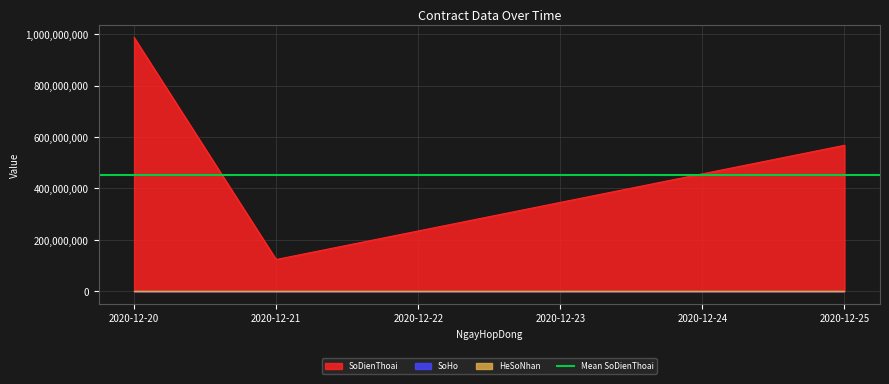

What is the minimum value shown in the chart?

1